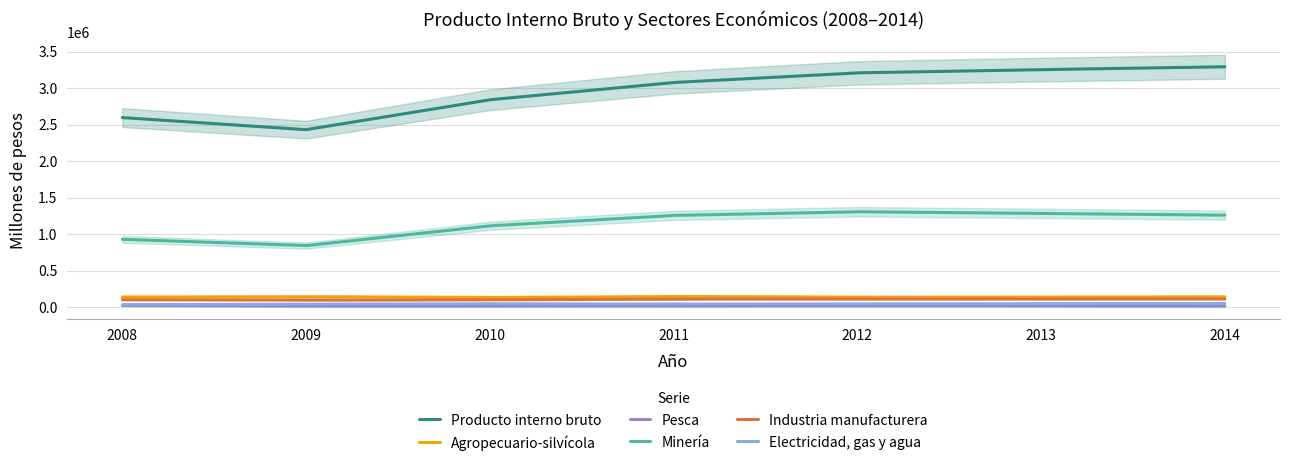

Which series changed the most between 2011 and 2013?

Producto interno bruto